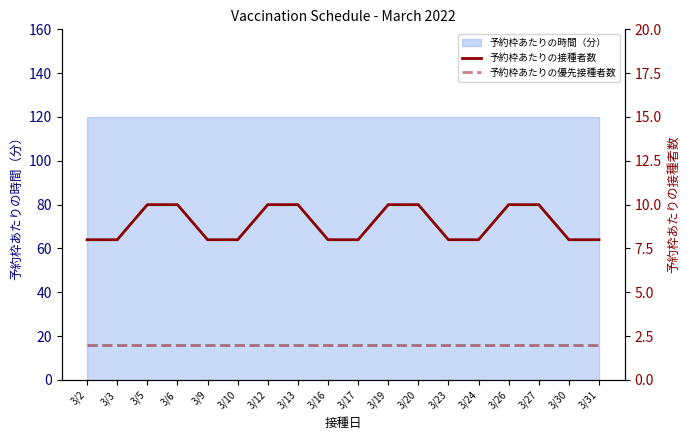

How many values in the 予約枠あたりの接種者数 series exceed 8?

8